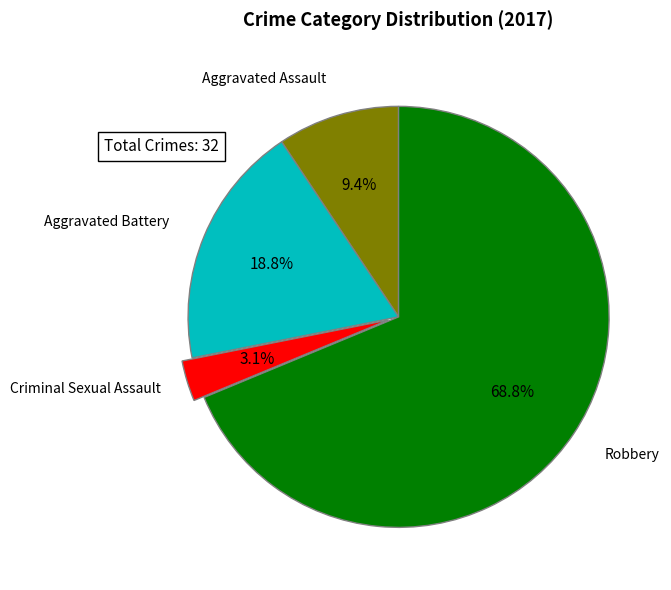

What percentage is the Criminal Sexual Assault slice, to the nearest percent?

3%